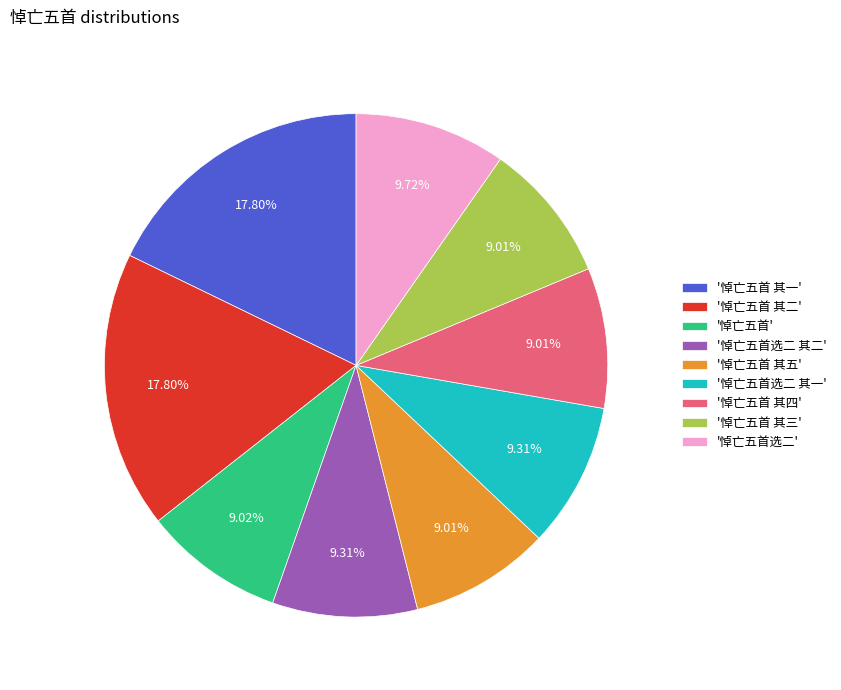

Is there any slice that represents more than half of the pie?

No